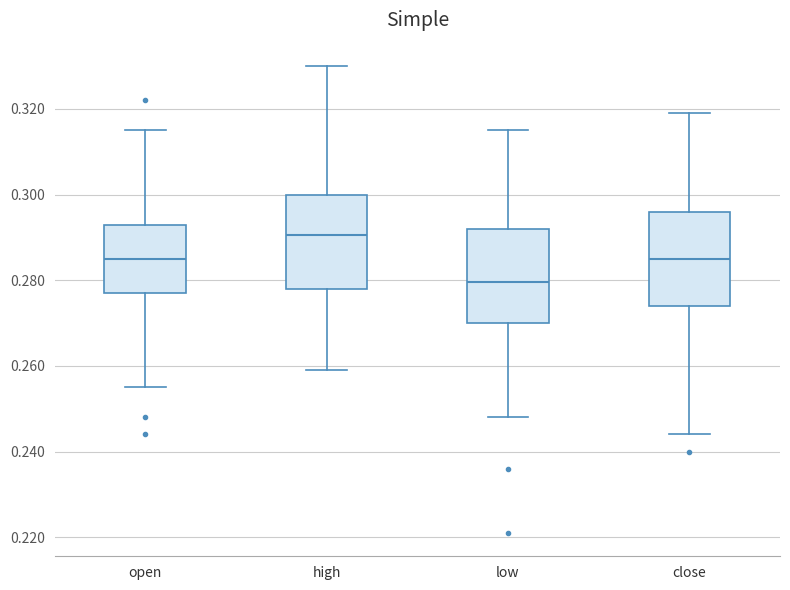

Reading left to right, transcribe this box plot: for each box, give where its median line is, the range the box spans, and where its two whiskers end, as read against the y-axis. The values are not printed on the chart, so give them approximately, as read against the axis.

open: median 0.286, box 0.278 to 0.294, whiskers 0.256 to 0.316
high: median 0.290, box 0.278 to 0.300, whiskers 0.260 to 0.330
low: median 0.280, box 0.270 to 0.292, whiskers 0.248 to 0.316
close: median 0.286, box 0.274 to 0.296, whiskers 0.244 to 0.320